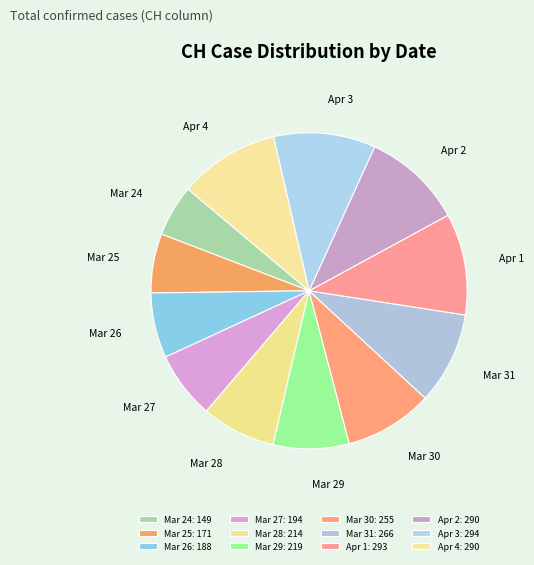

How many segments does this pie chart have?

12